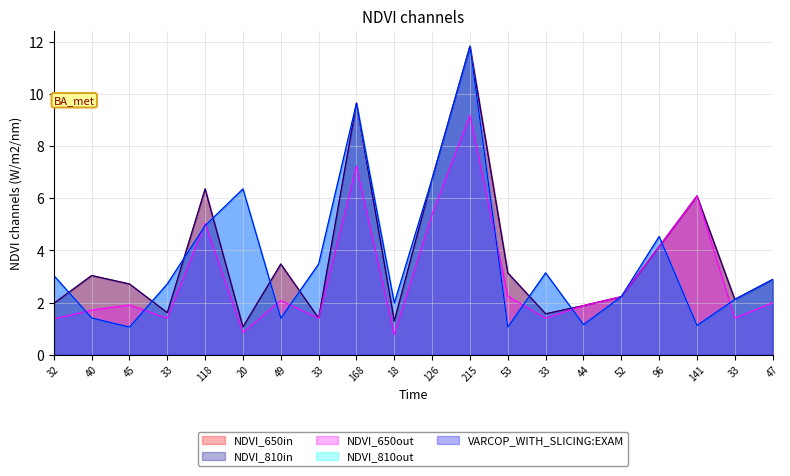

Does the chart have visible grid lines?

Yes